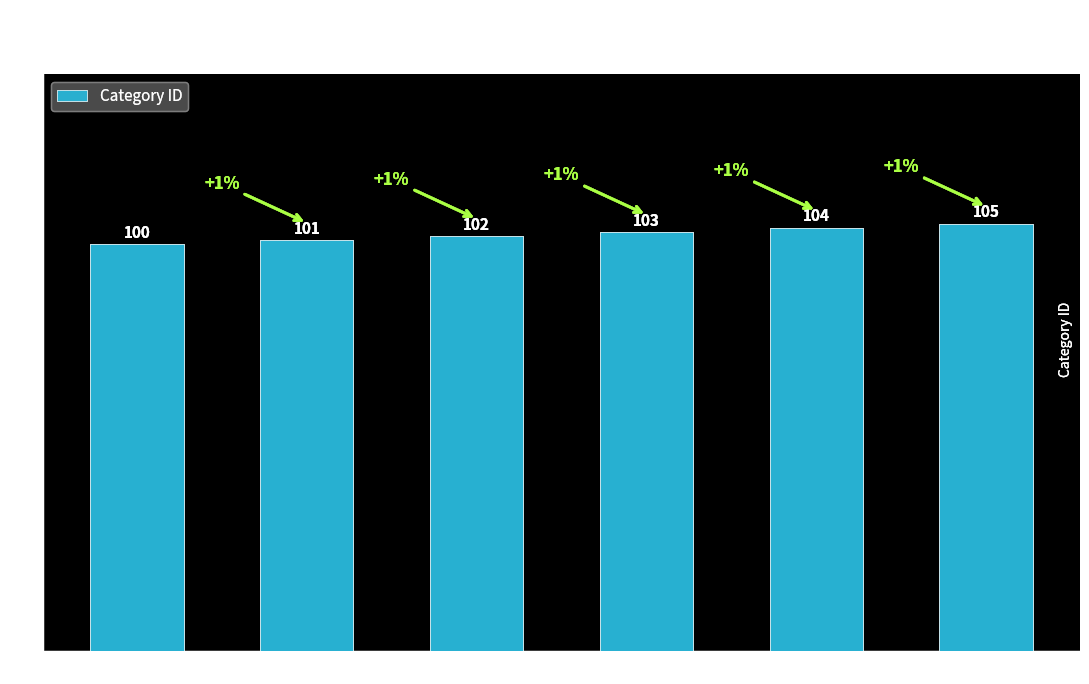

True or false: the data shows 101 at Asgardian Weapons.

True